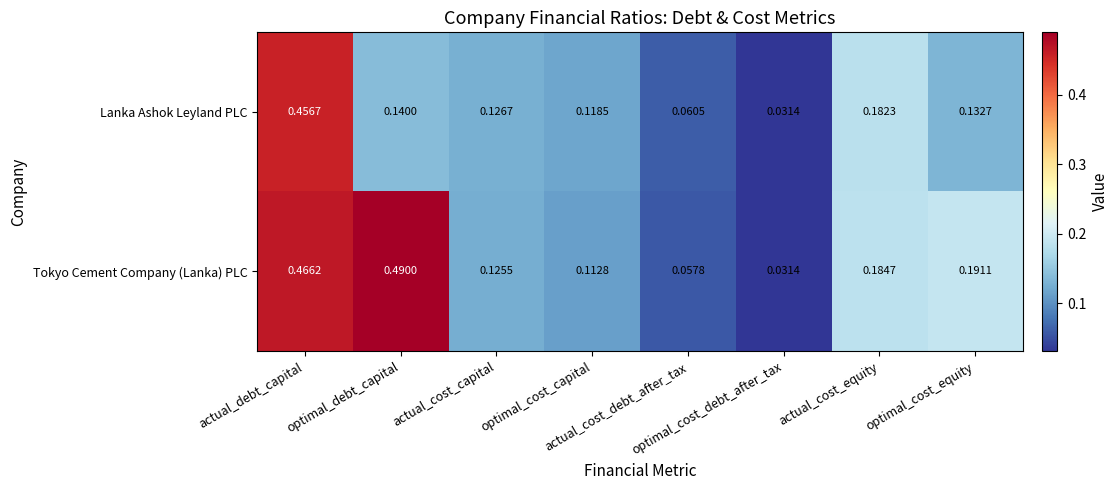

Which series has the widest spread of values?

Tokyo Cement Company (Lanka) PLC